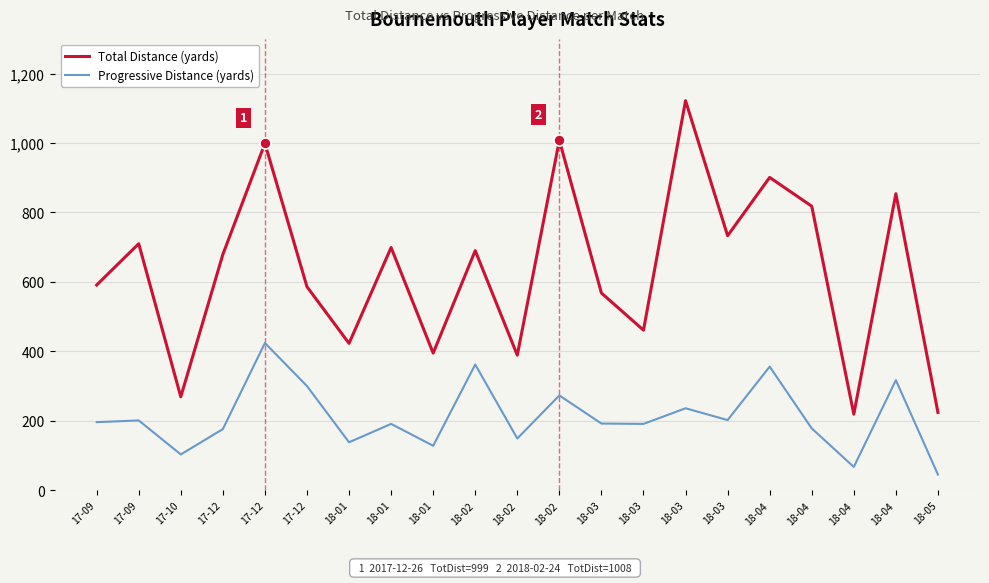

How many lines are shown in the chart?

2